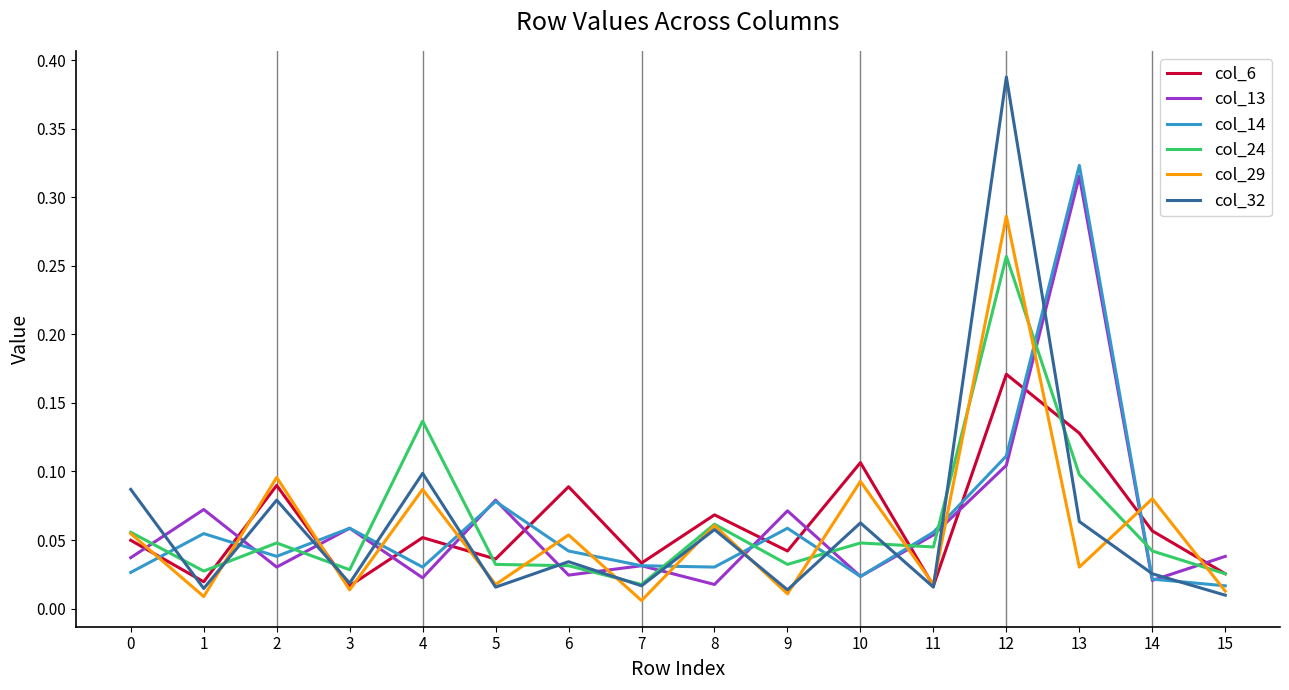

Which series has the largest range (max minus min)?

col_32